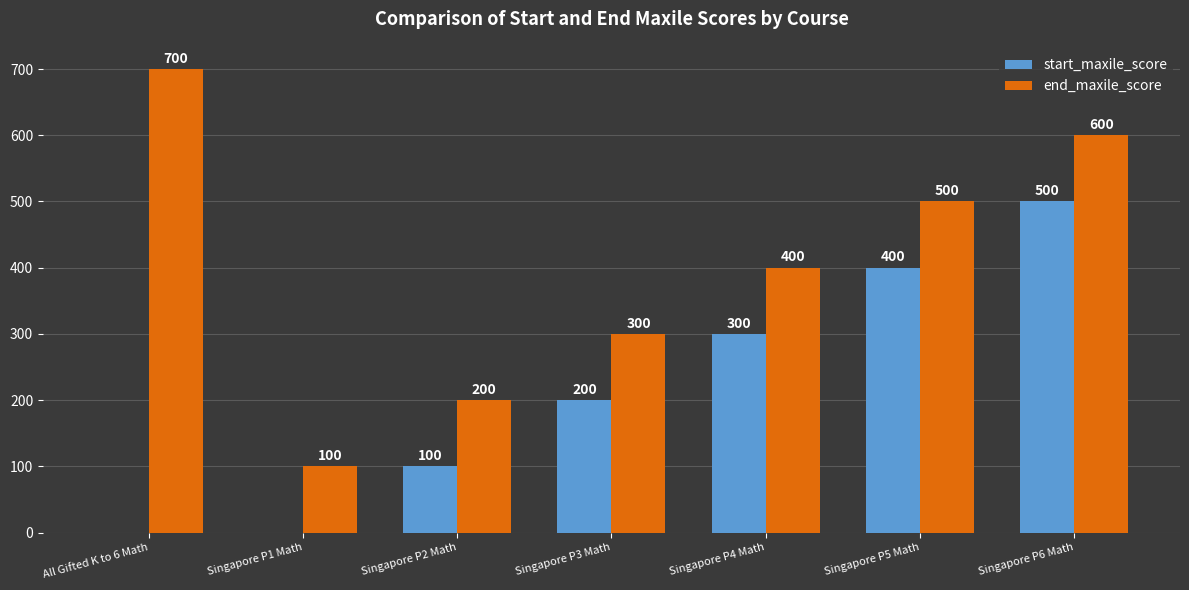

True or false: start_maxile_score has a value of 0 at All Gifted K to 6 Math.

True